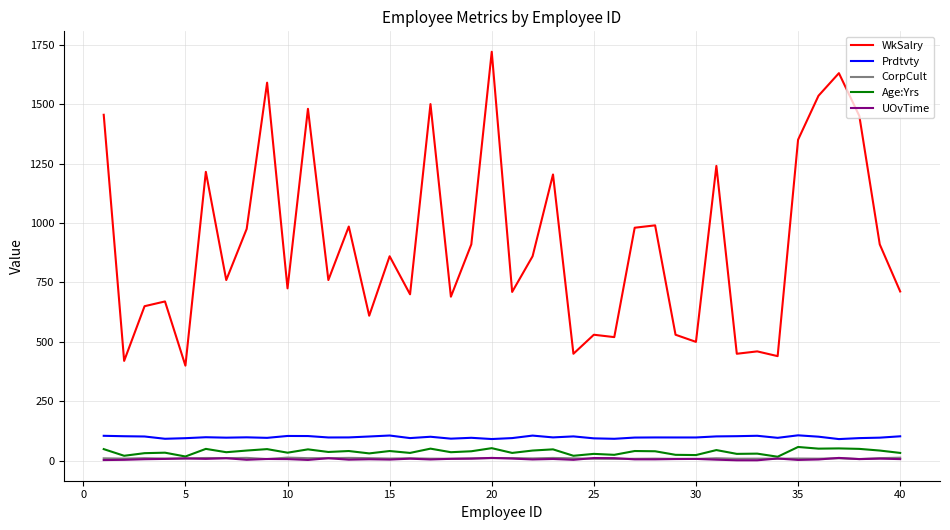

Which series has the widest spread of values?

WkSalry